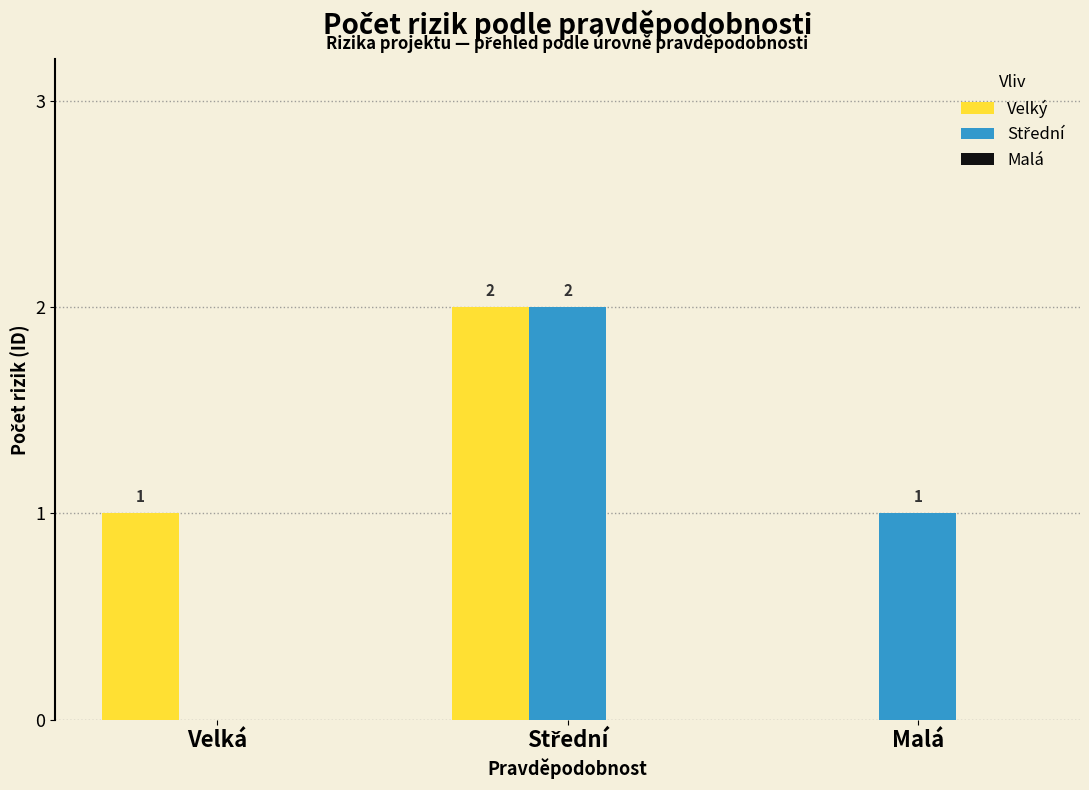

What is the average value of the Velký series?

1